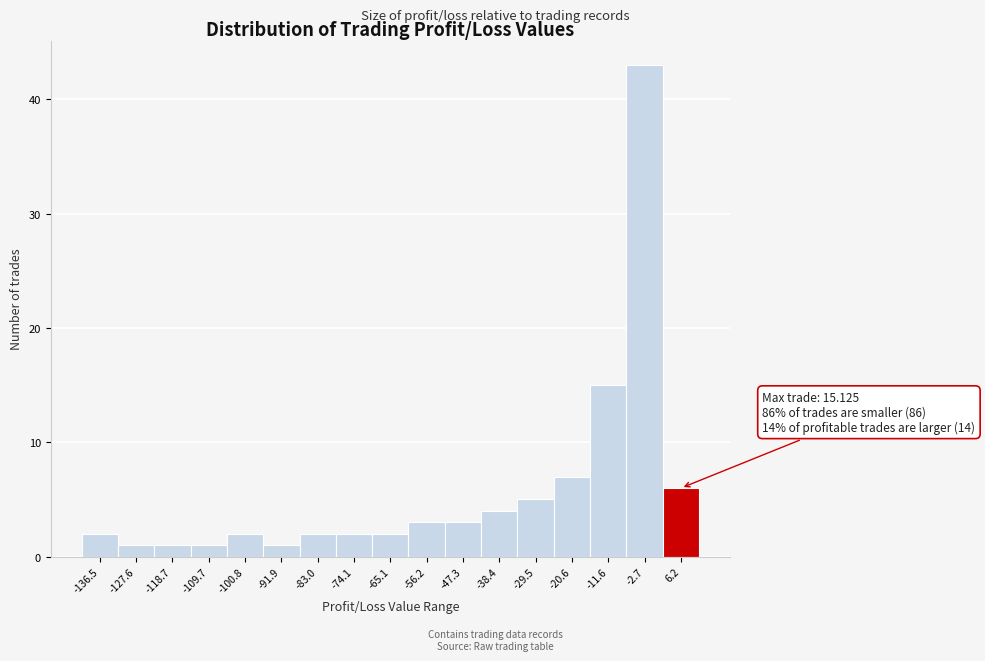

Reading left to right, list all the values displayed in this chart.

2	1	1	1	2	1	2	2	2	3	3	4	5	7	15	43	6